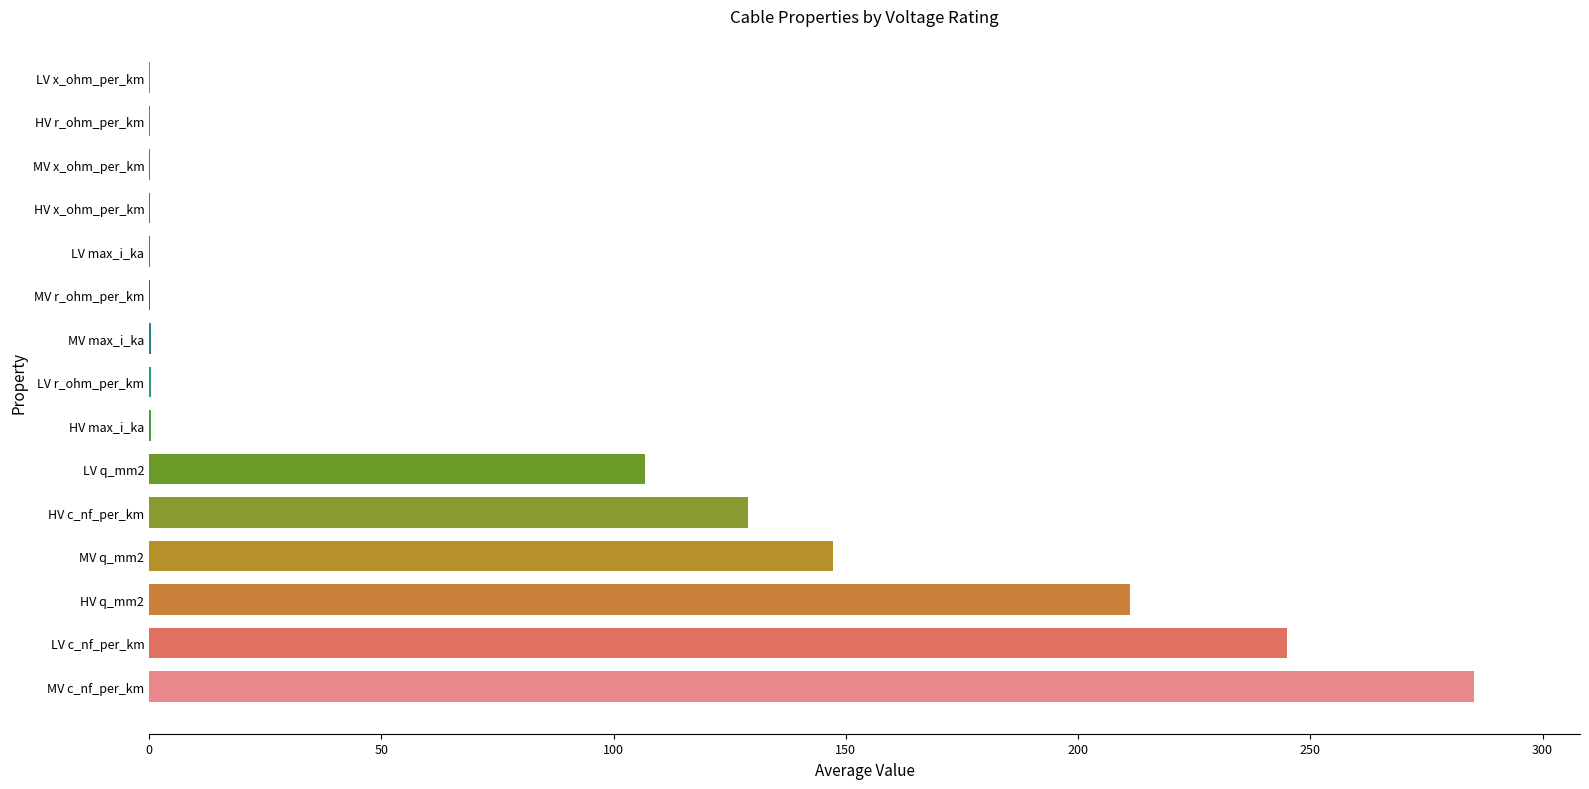

Where is the data nearest to the value 142?

MV q_mm2